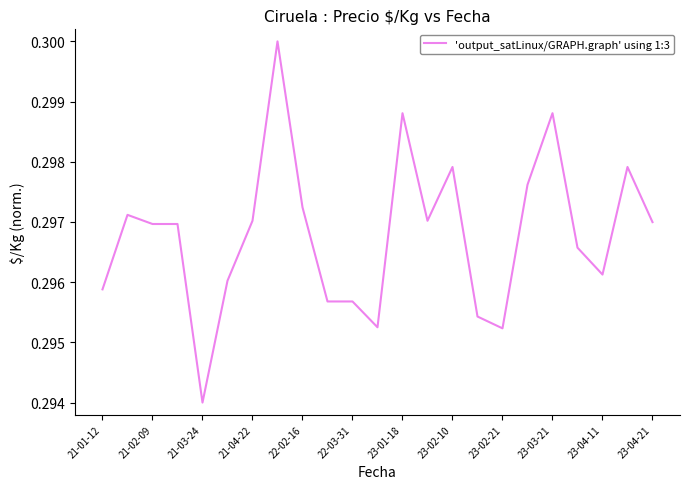

What is the maximum value shown in the chart?

0.3